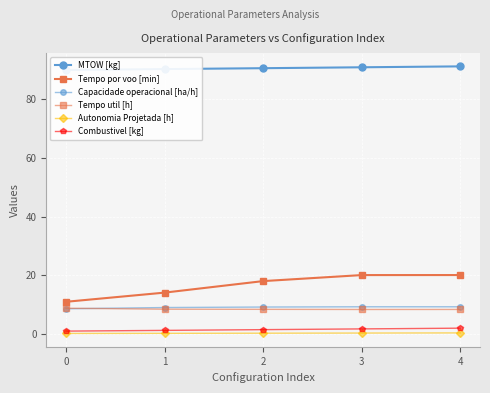

What is the average value of the Tempo por voo [min] series?

16.6